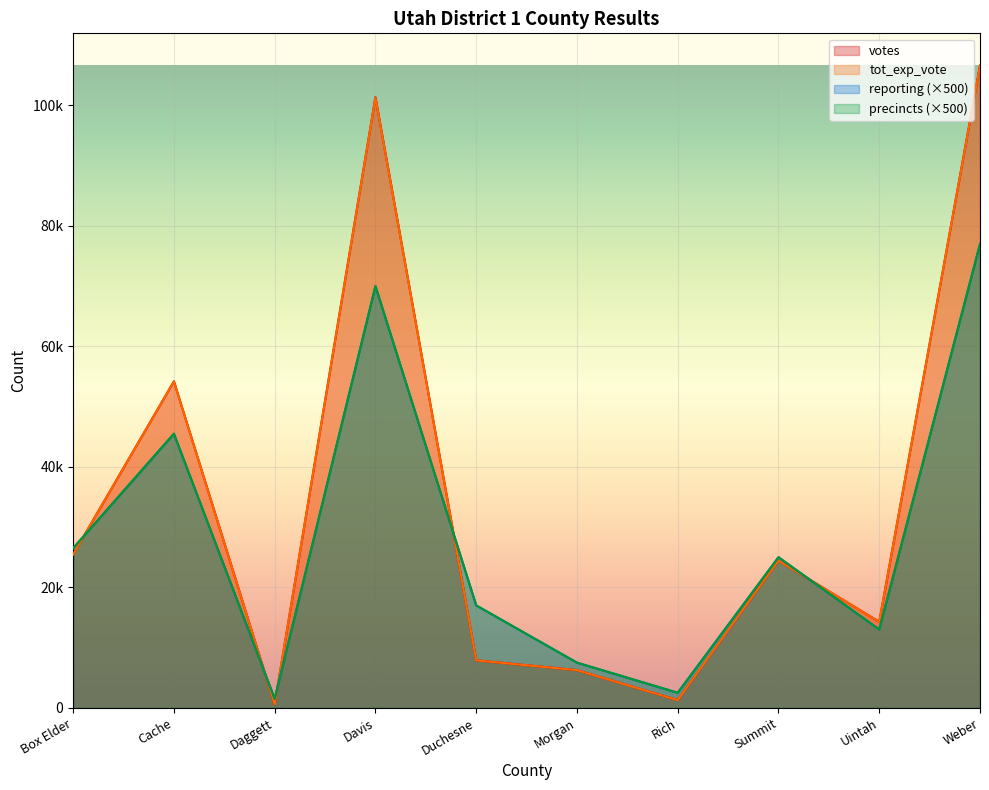

What are all the series names shown in the legend?

votes, reporting, precincts, tot_exp_vote